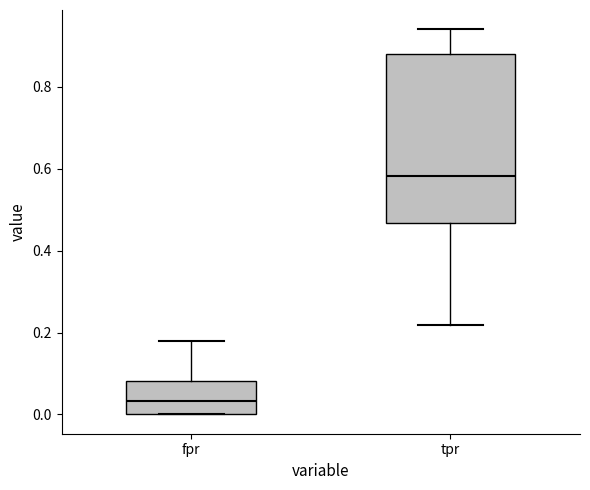

Which box has the highest median line?

tpr